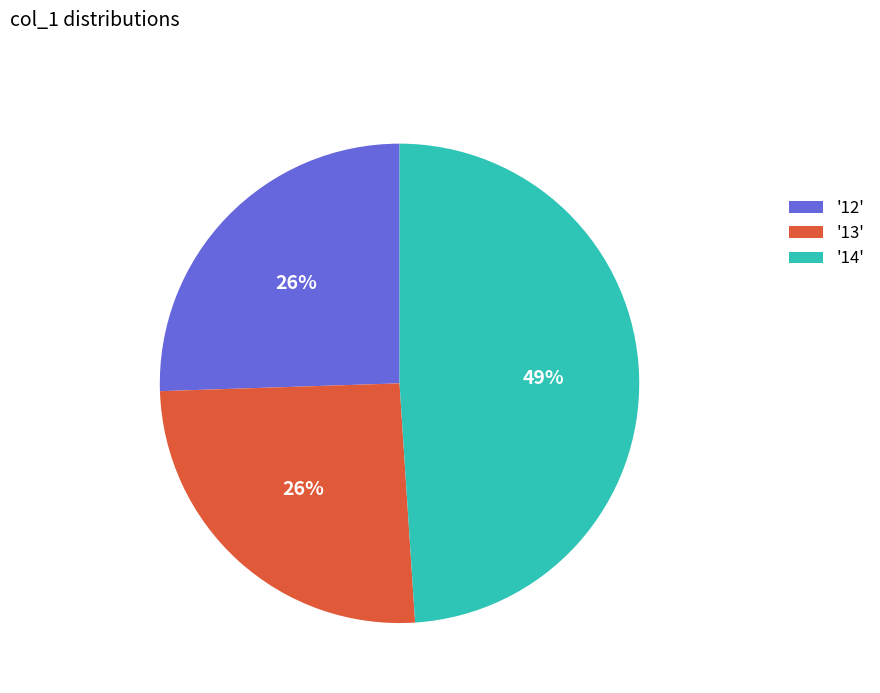

Combined, do '14' and '13' account for over 50%?

Yes